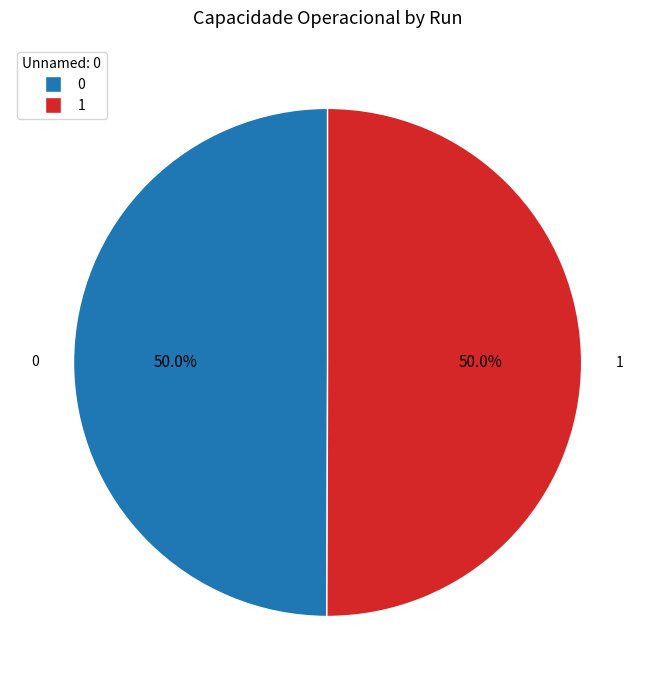

True or false: 0 accounts for 56% of the total.

False